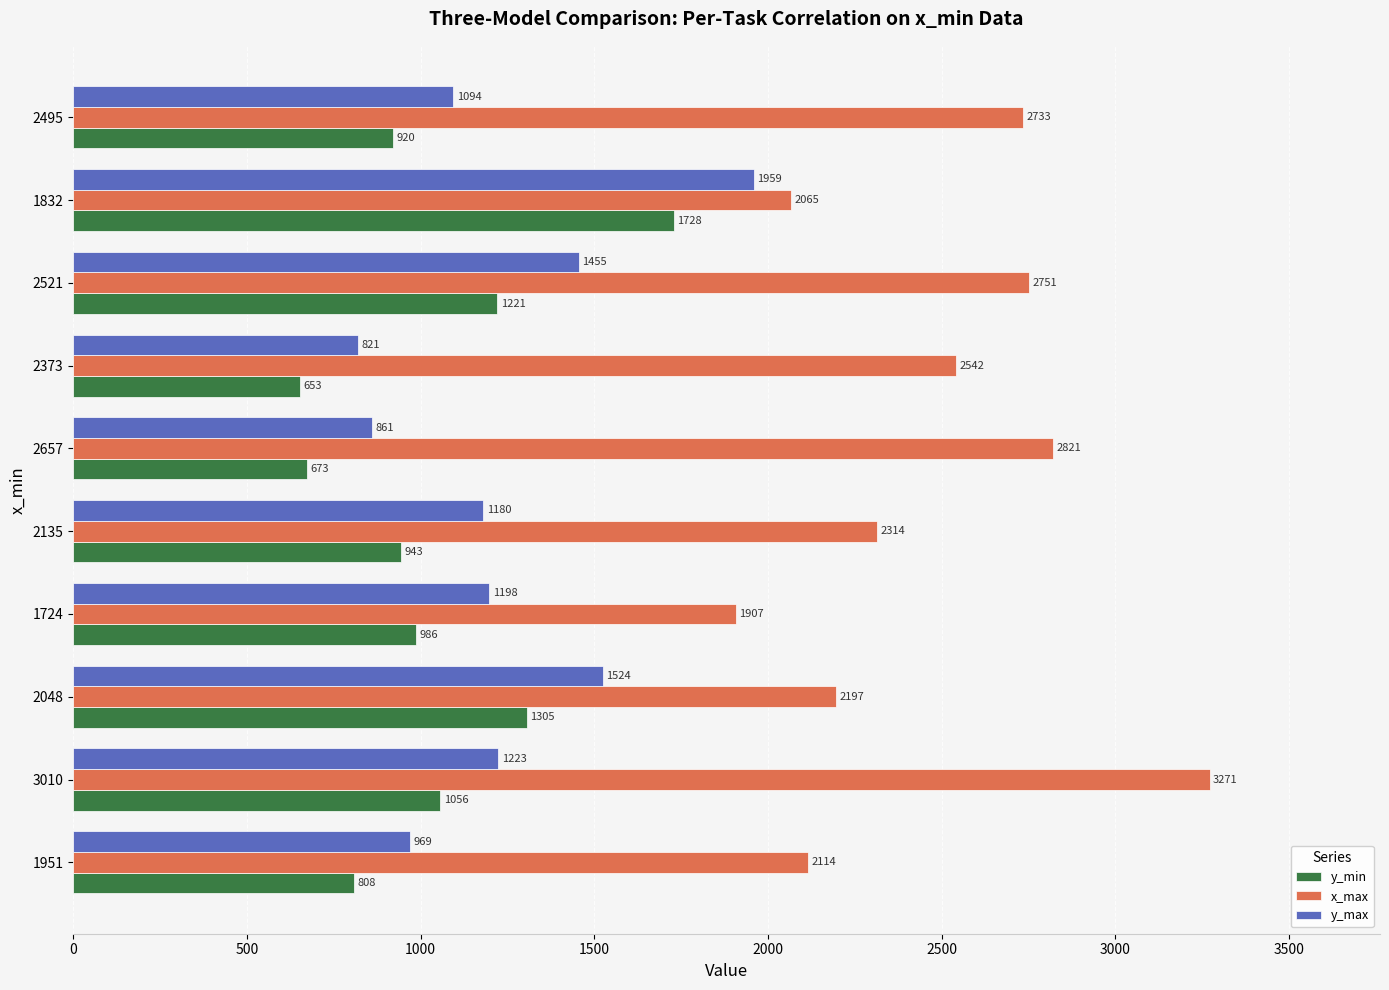

At which category is the sum across all series the highest?

1832